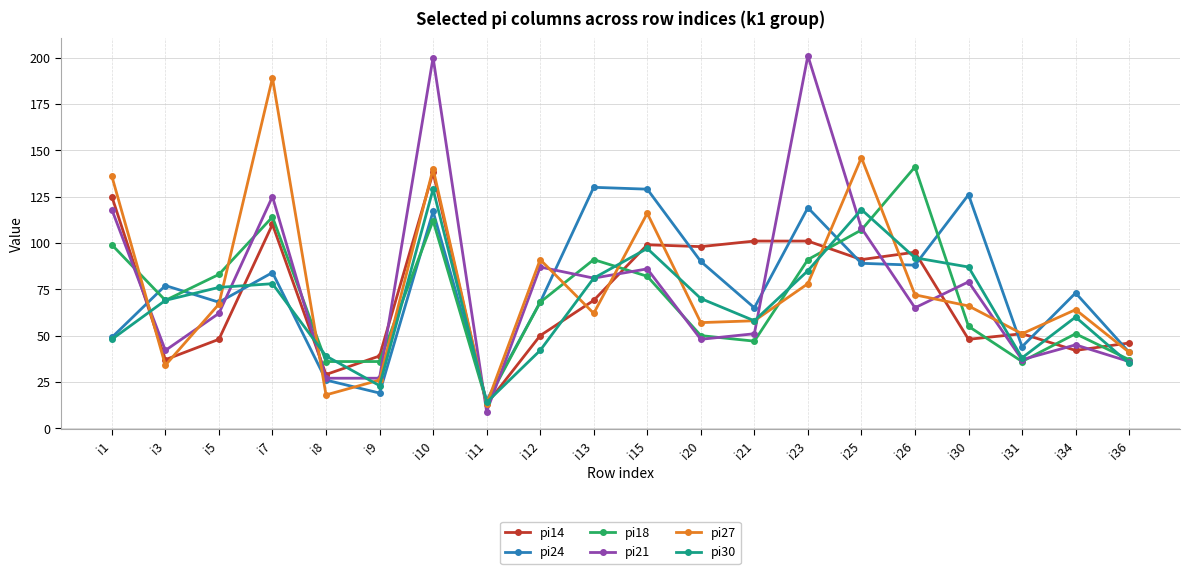

What is the value of the pi14 point at the 14th from the left?

101